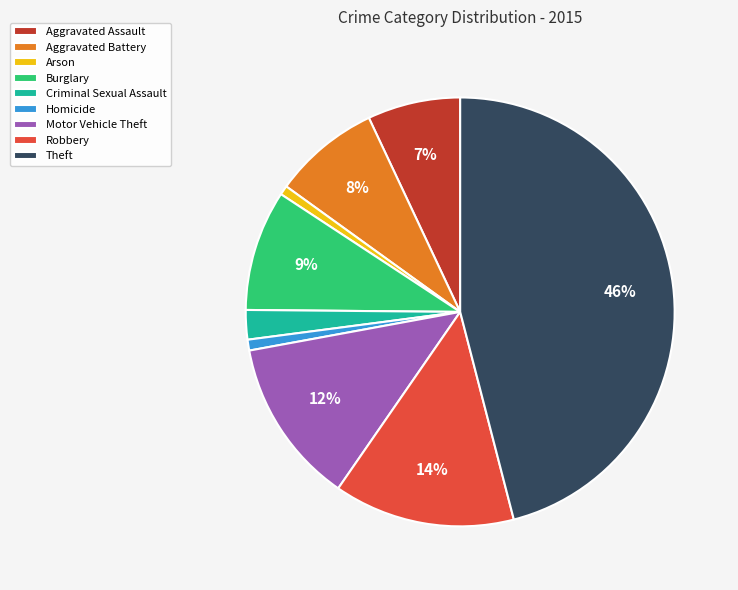

Is it true that Aggravated Battery is 21% of the pie?

False